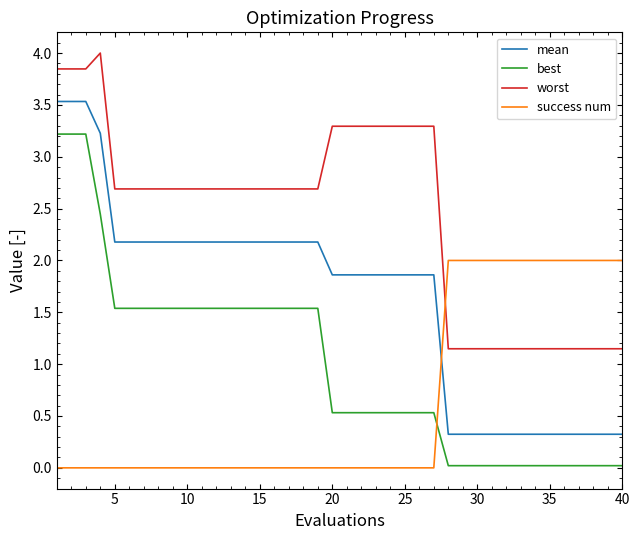

True or false: best and mean intersect in this chart.

False